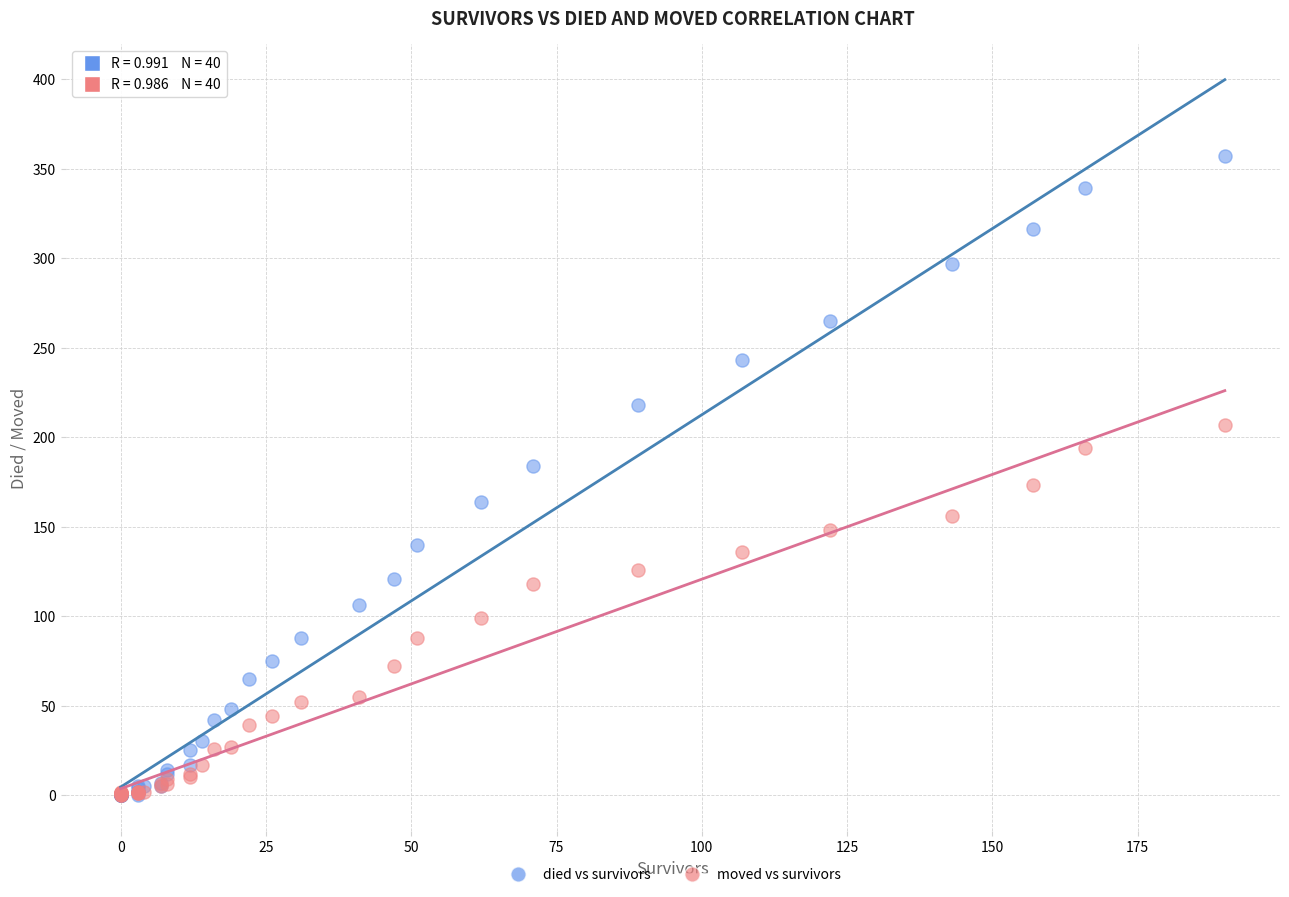

Which series reaches the maximum Y coordinate?

died vs survivors